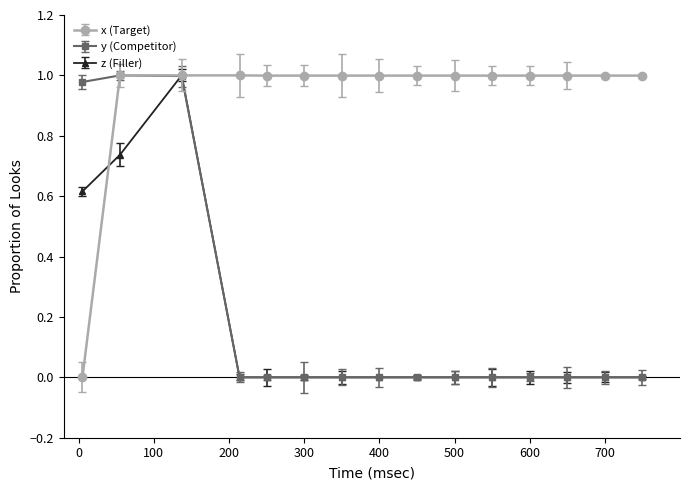

Which series has the largest total across all categories?

x (Target)